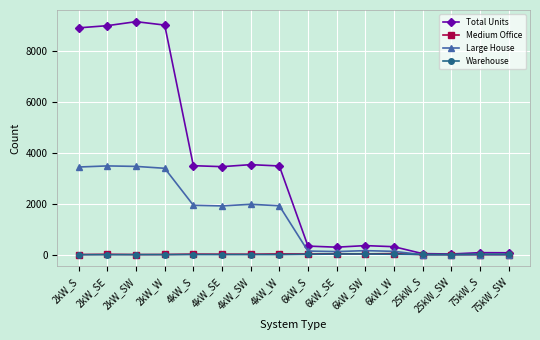

Is the value of Total Units at 2kW_S greater than the value of Warehouse at 2kW_W?

Yes